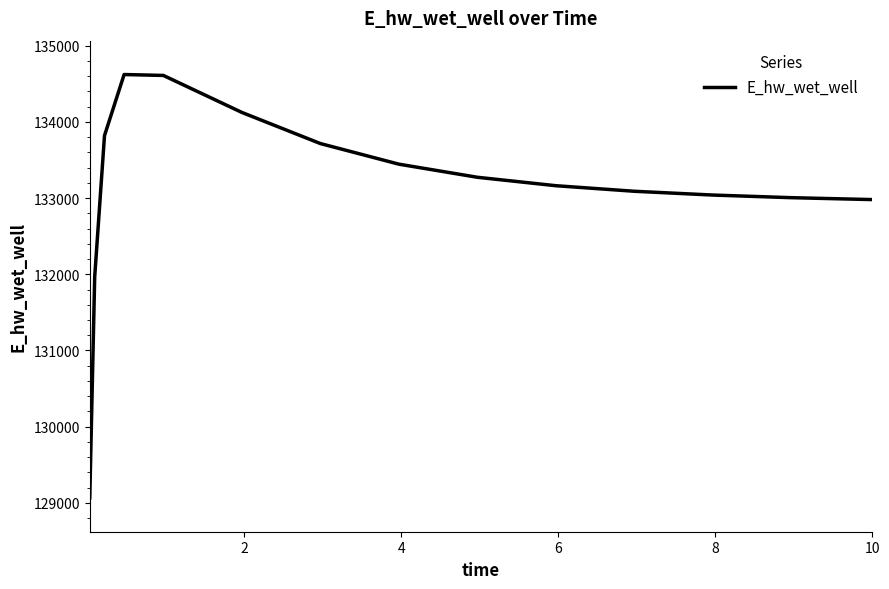

What is the maximum value shown in the chart?

134619.5